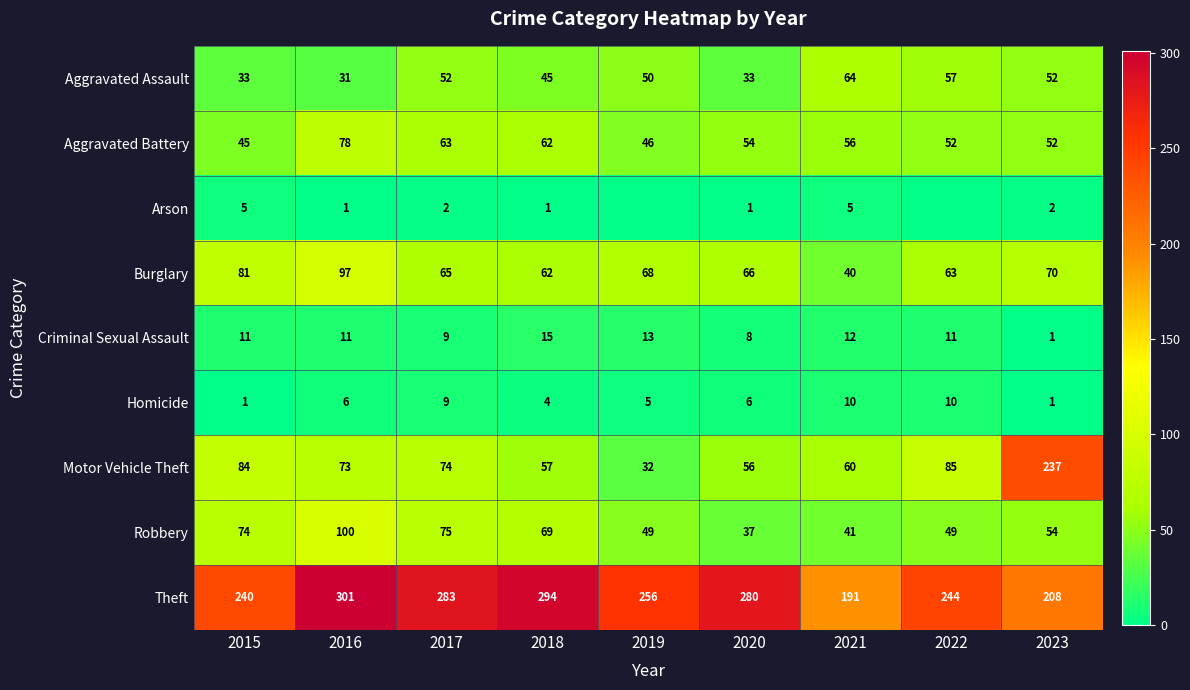

True or false: Aggravated Battery has a value of 78 at 2020.

False